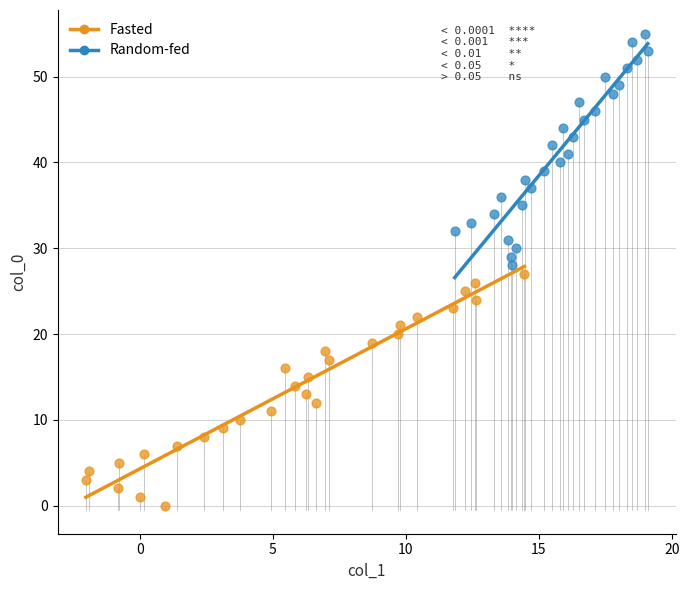

Which series reaches the minimum Y coordinate?

Fasted